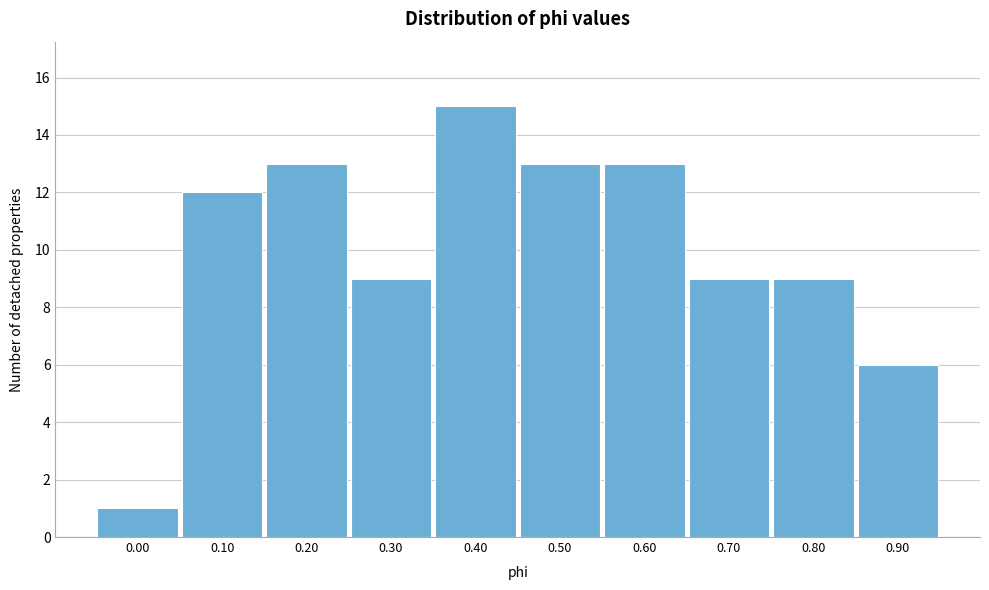

Reading left to right, extract all data points from this chart.

1	12	13	9	15	13	13	9	9	6